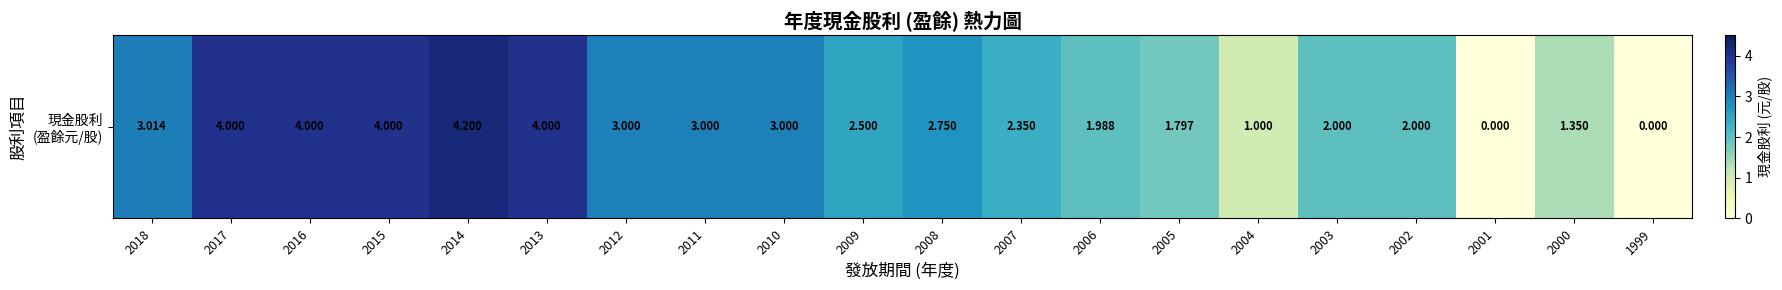

What is the change in value from 2010 to 2008?

-0.2